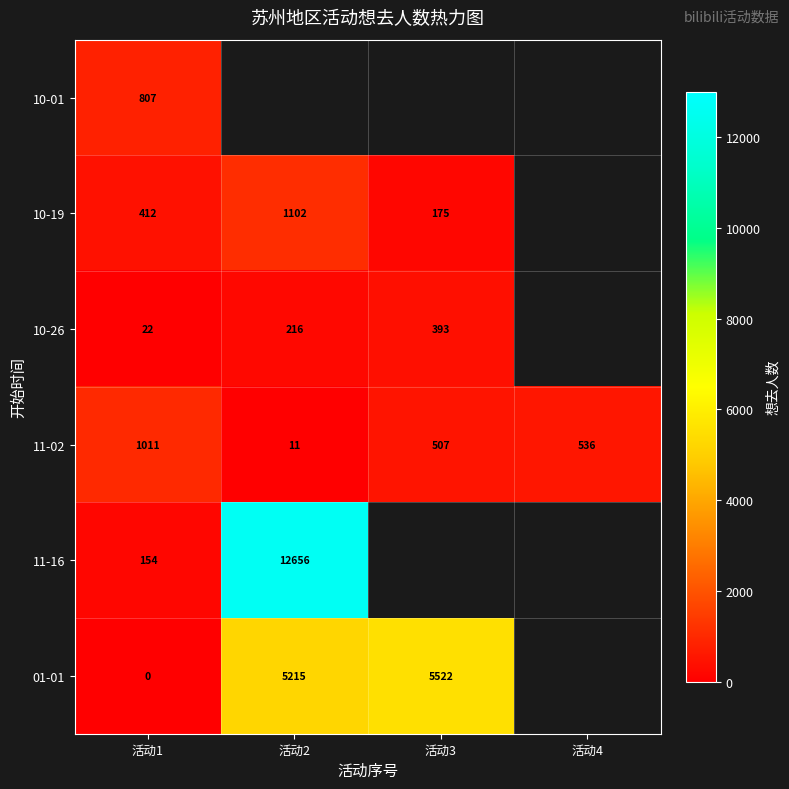

What is the difference between the highest and lowest values at 活动1?

1011